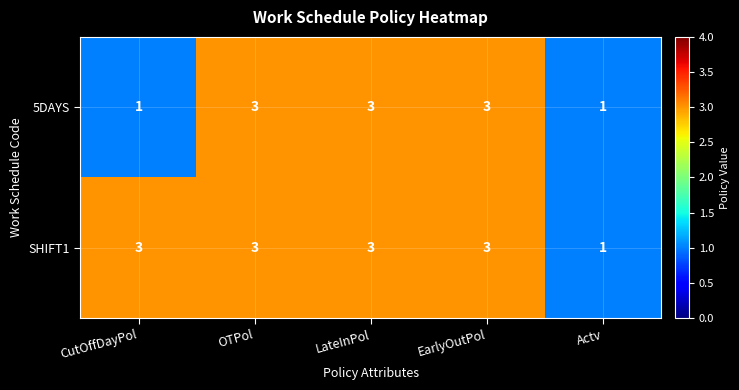

Count the number of categories in the chart.

5